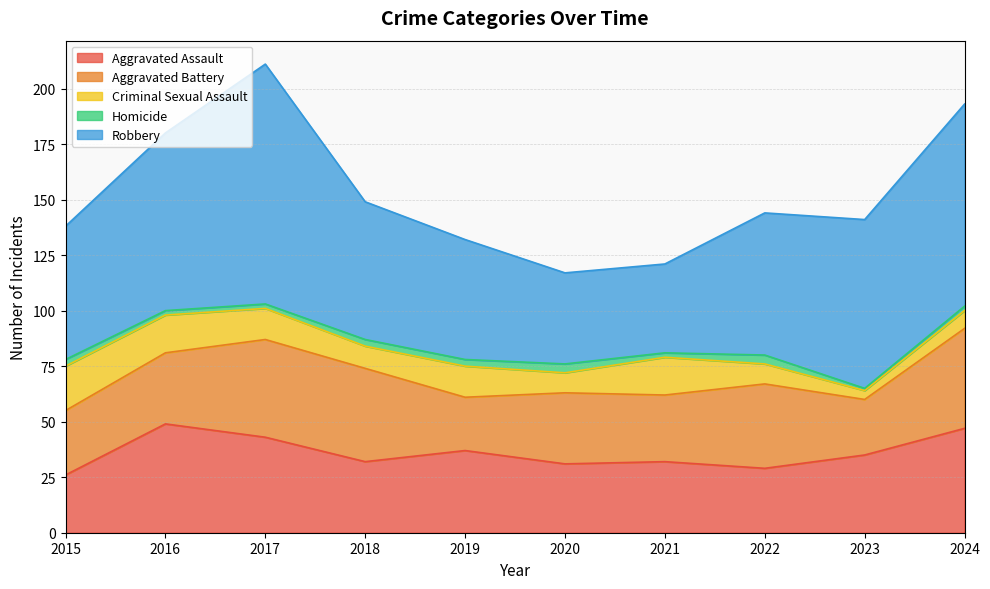

How many data points in Homicide are above 3?

2